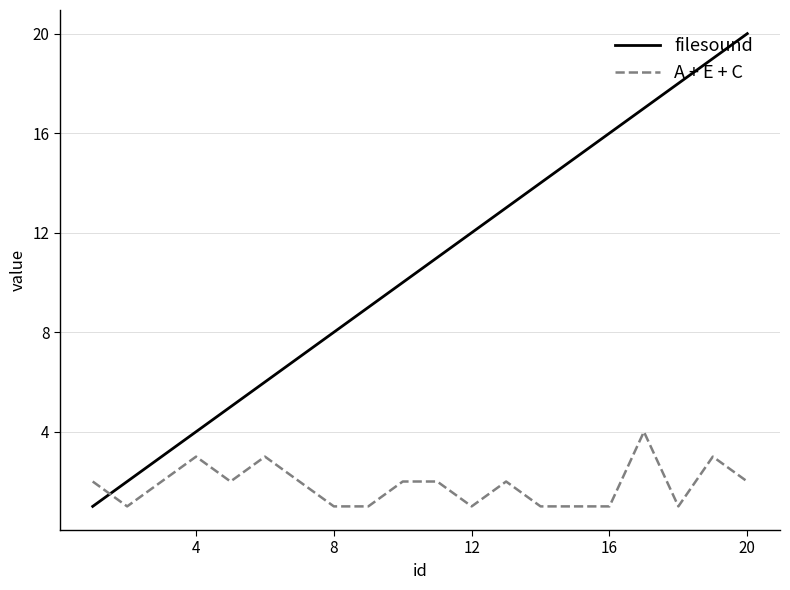

Which series ends up on top after the final intersection of filesound and A + E + C?

filesound